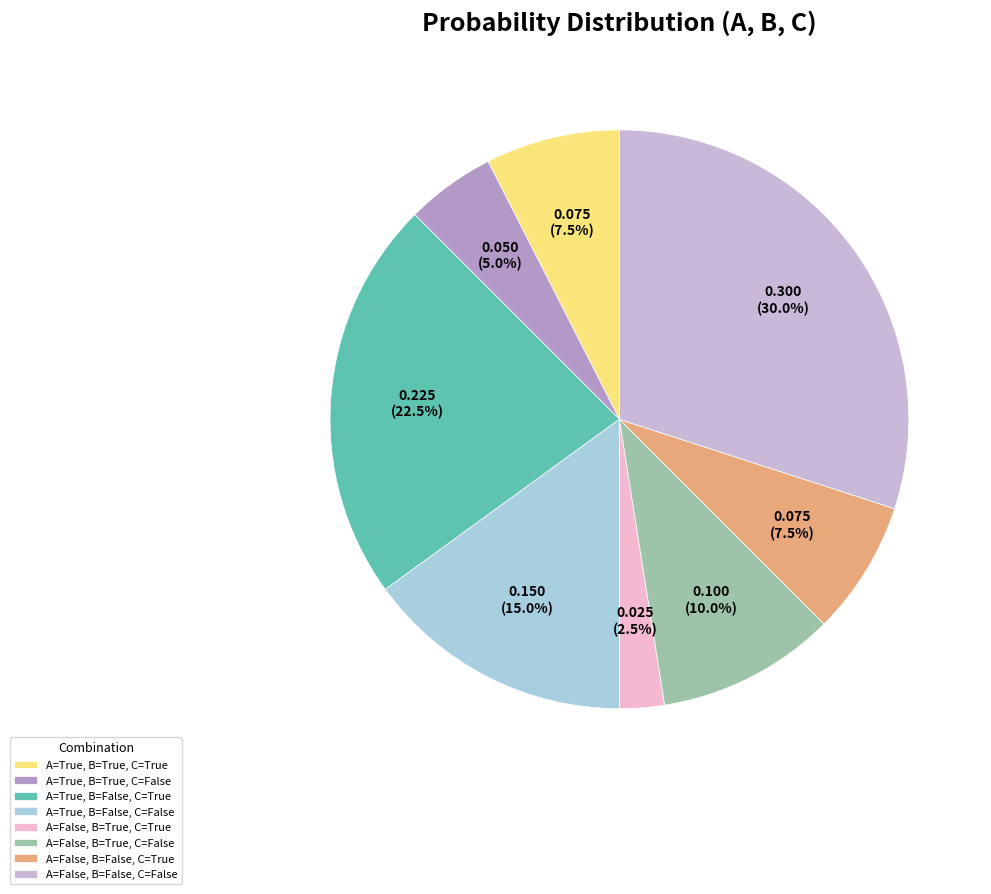

How many slices are in this pie chart?

8